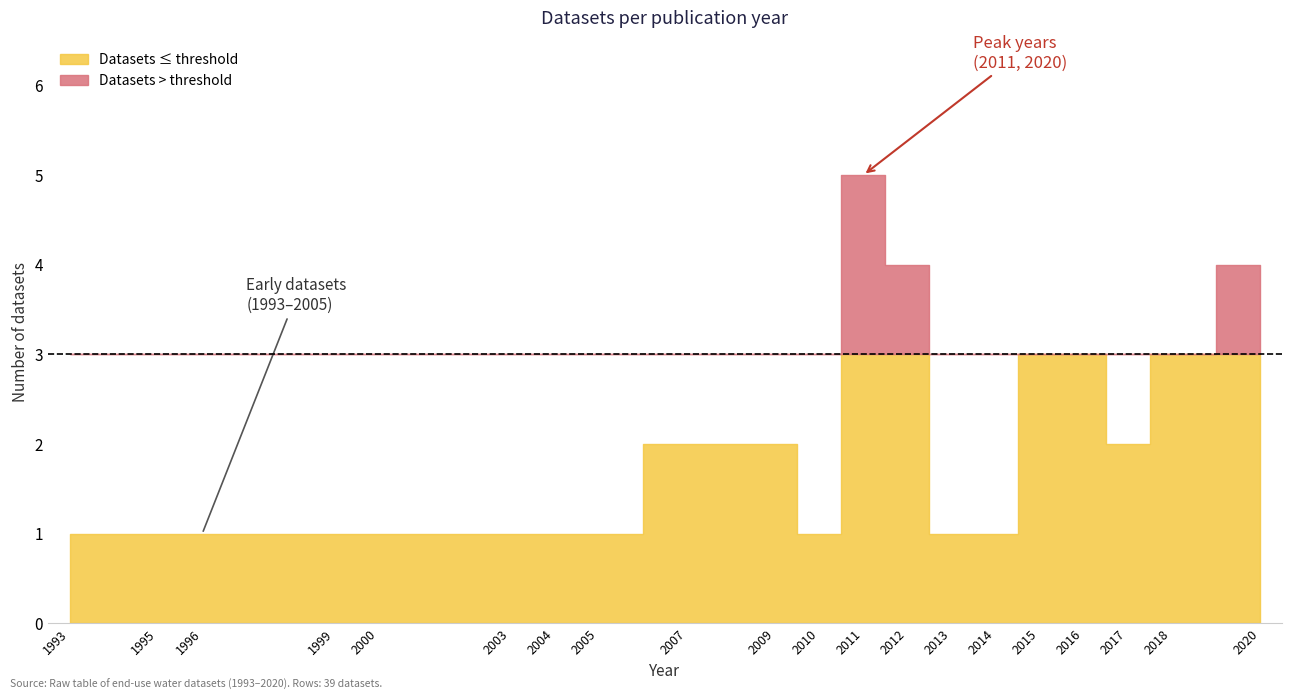

Reading right to left, what are all the values shown in this chart?

Datasets per Year (cumulative): 38=2020	37=2020	36=2020	35=2020	34=2018	33=2018	32=2018	31=2017	30=2017	29=2016	28=2016	27=2016	26=2015	25=2015	24=2015	23=2014	22=2013	21=2012	20=2012	19=2012	18=2012	17=2011	16=2011	15=2011	14=2011	13=2011	12=2010	11=2009	10=2009	9=2007	8=2007	7=2005	6=2004	5=2003	4=2000	3=1999	2=1996	1=1995	0=1993
labels_raw: 38=39	37=38	36=37	35=36	34=35	33=34	32=33	31=32	30=31	29=30	28=29	27=28	26=27	25=26	24=25	23=24	22=23	21=22	20=21	19=20	18=19	17=18	16=17	15=16	14=15	13=14	12=13	11=12	10=11	9=10	8=9	7=8	6=7	5=6	4=5	3=4	2=3	1=2	0=1